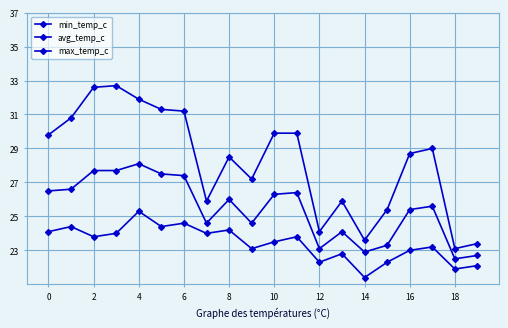

List the series in order of their peak value, lowest first.

min_temp_c, avg_temp_c, max_temp_c